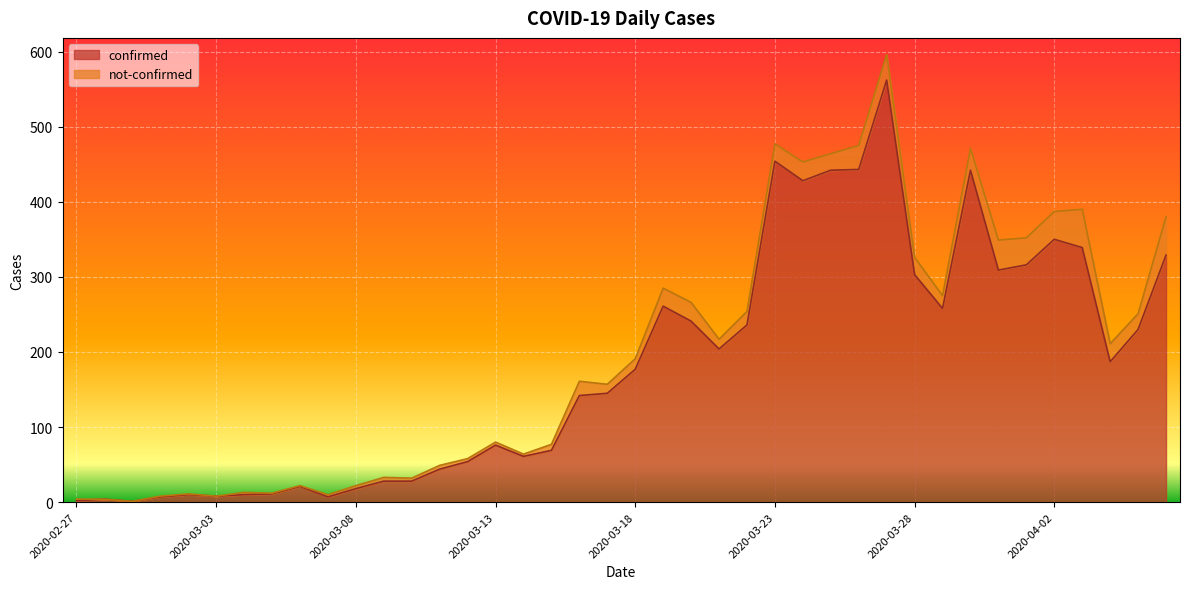

Reading left to right, extract all data points from this chart.

2	4	1	7	10	8	10	11	21	7	18	28	28	44	54	76	61	69	142	145	177	261	241	204	236	454	428	442	443	562	303	258	442	309	316	350	339	187	230	329